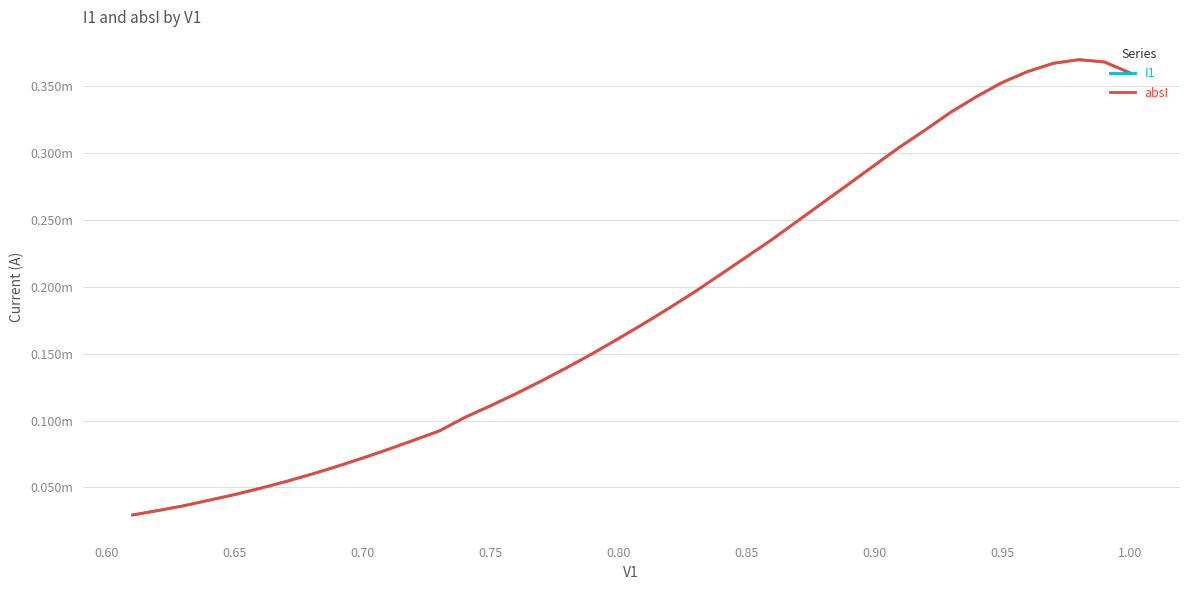

At how many categories does at least one series exceed 0?

40